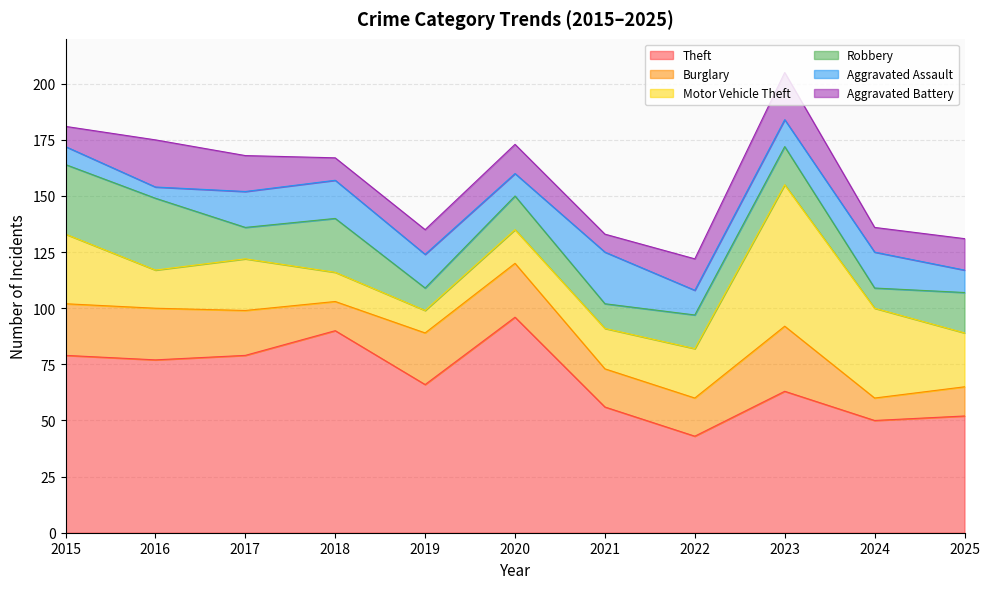

Between which two adjacent categories do Aggravated Assault and Motor Vehicle Theft first intersect?

2017 and 2018